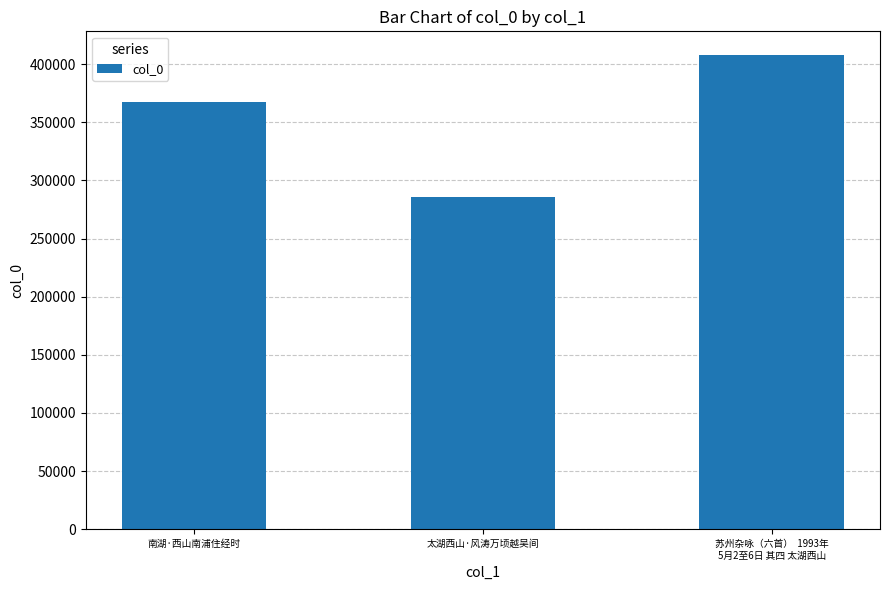

Rank the categories by value from highest to lowest.

苏州杂咏（六首）  1993年
5月2至6日 其四 太湖西山, 南湖·西山南浦住经时, 太湖西山·风涛万顷越吴间